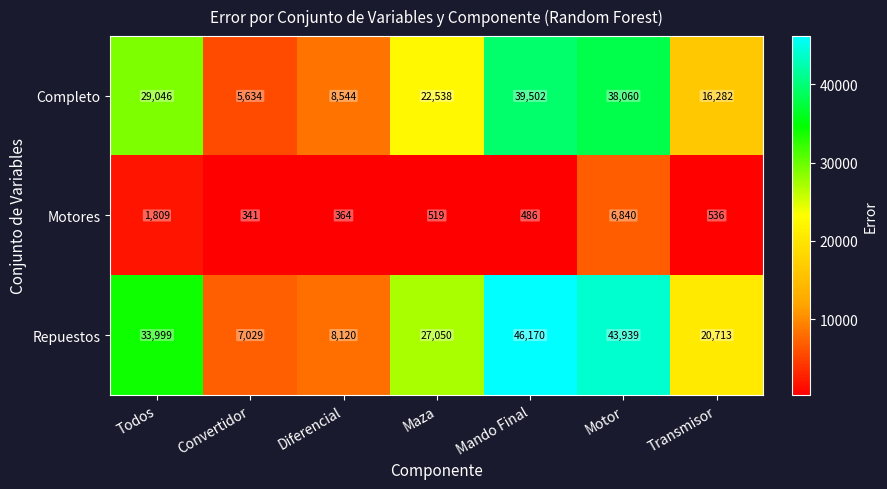

Rank the series by their maximum value, from highest to lowest.

Repuestos, Completo, Motores